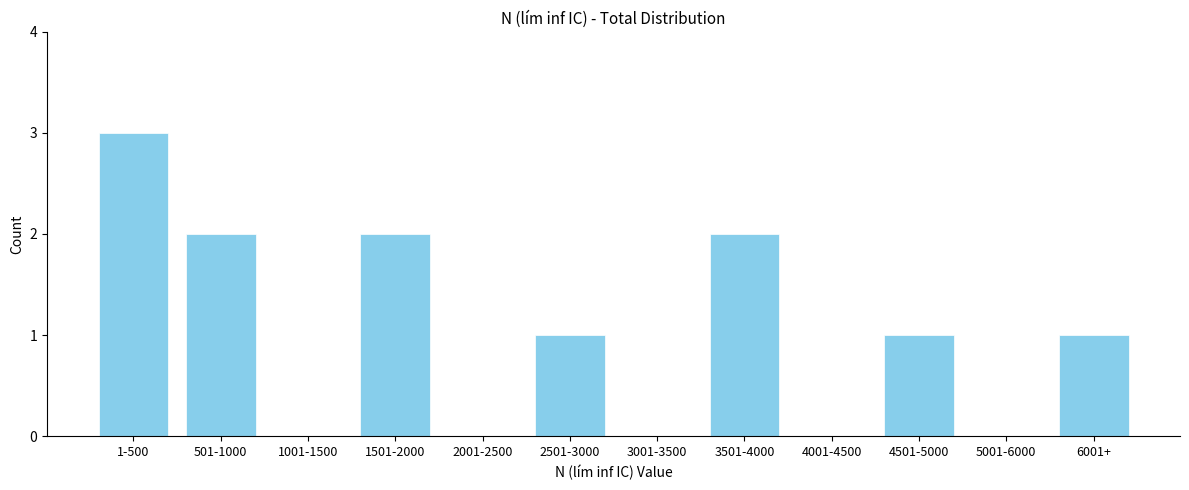

Reading right to left, list all the values displayed in this chart.

6001+=1	5001-6000=0	4501-5000=1	4001-4500=0	3501-4000=2	3001-3500=0	2501-3000=1	2001-2500=0	1501-2000=2	1001-1500=0	501-1000=2	1-500=3